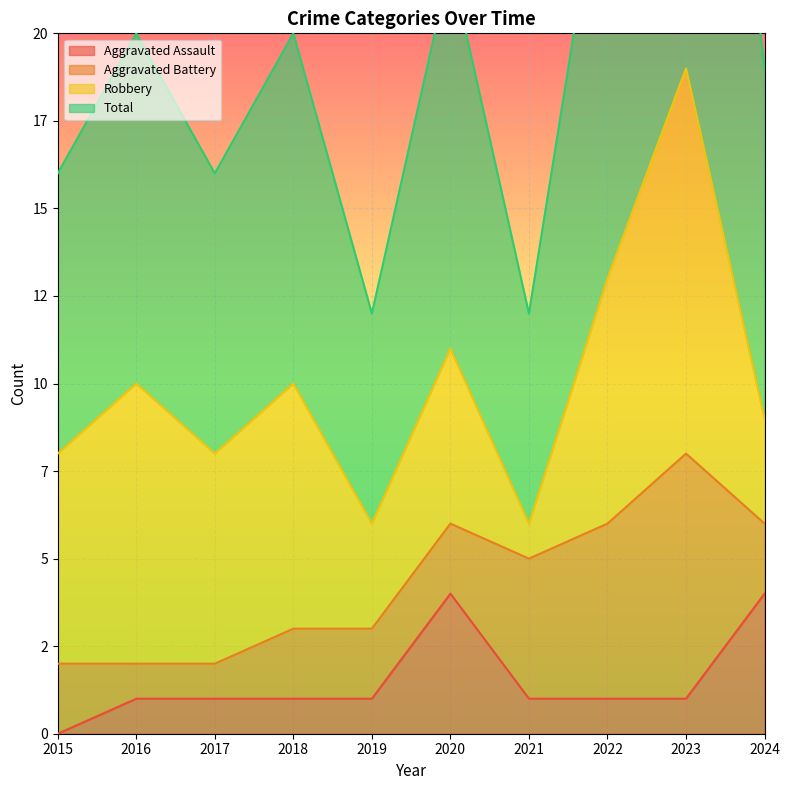

Is the value of Aggravated Assault at 2017 greater than the value of Total at 2017?

No